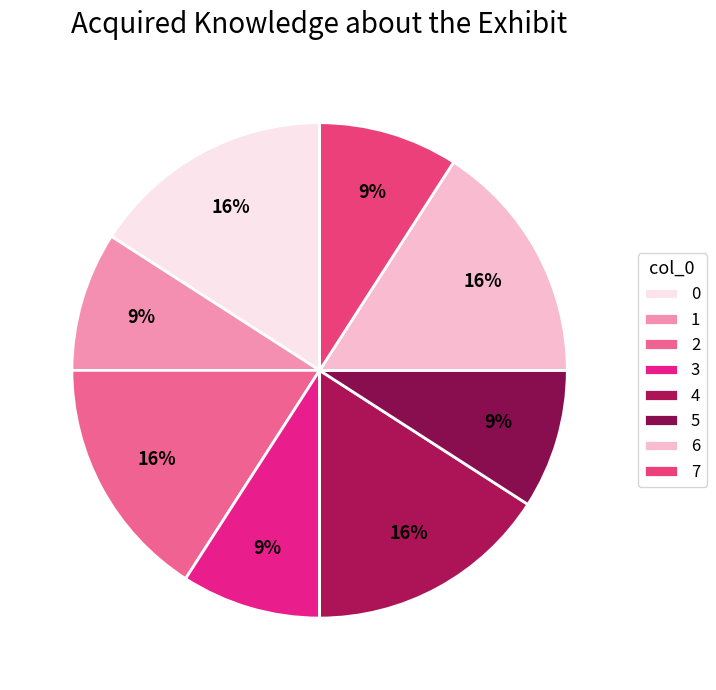

Between 1 and 7, which is larger?

1